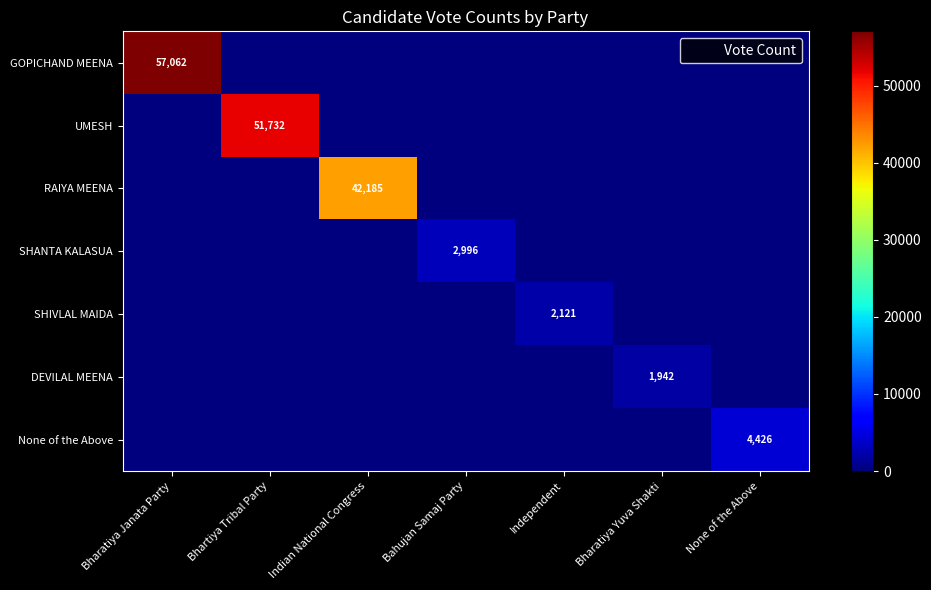

How many values in RAIYA MEENA are above zero?

1